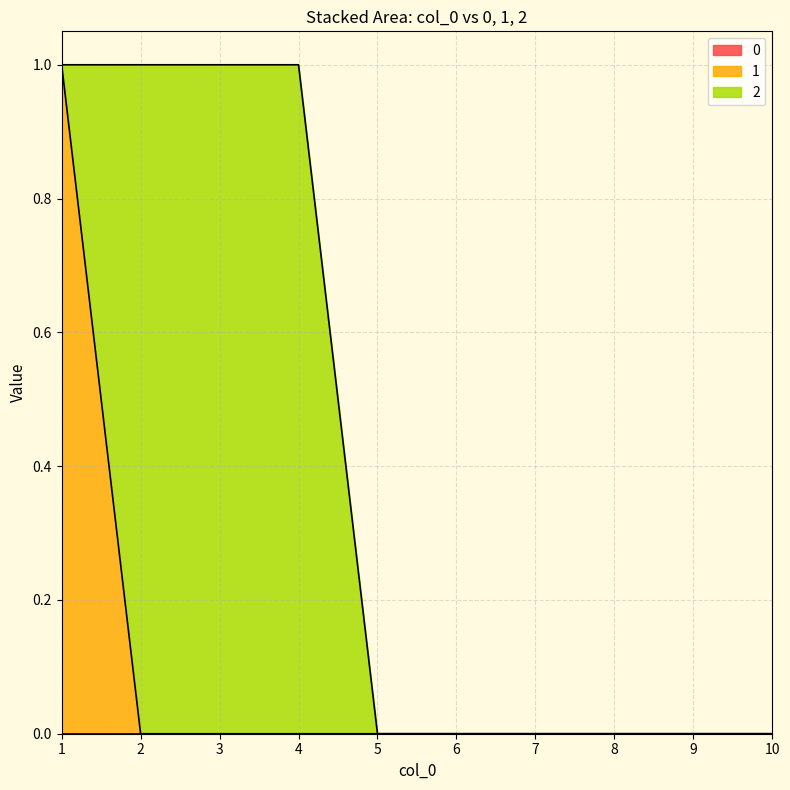

Which series has the largest total across all categories?

2